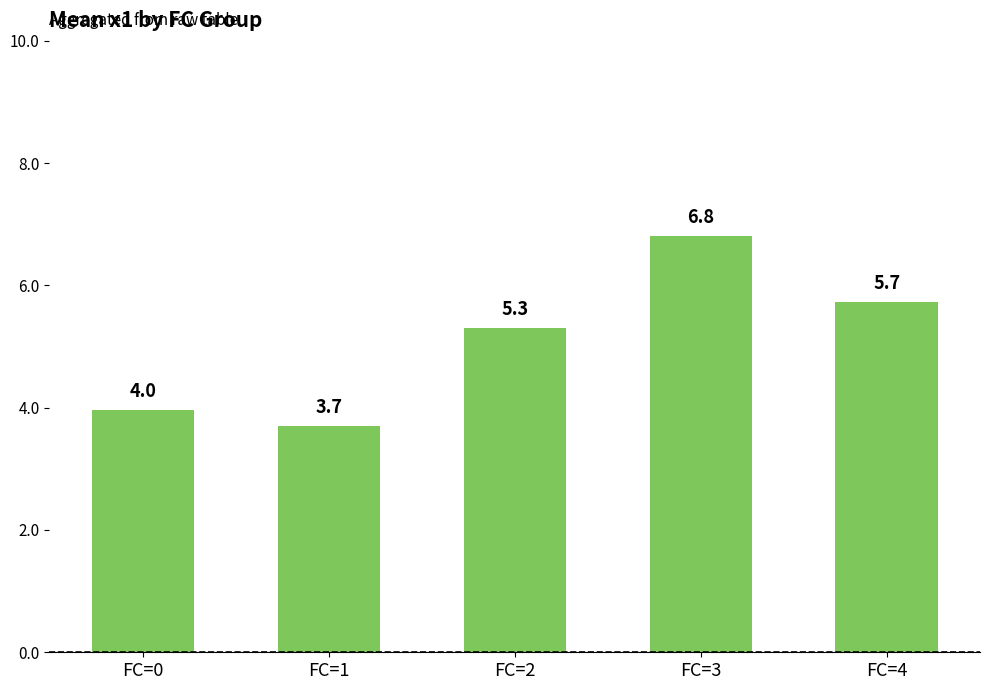

Which label corresponds to the smallest value in the chart?

FC=1